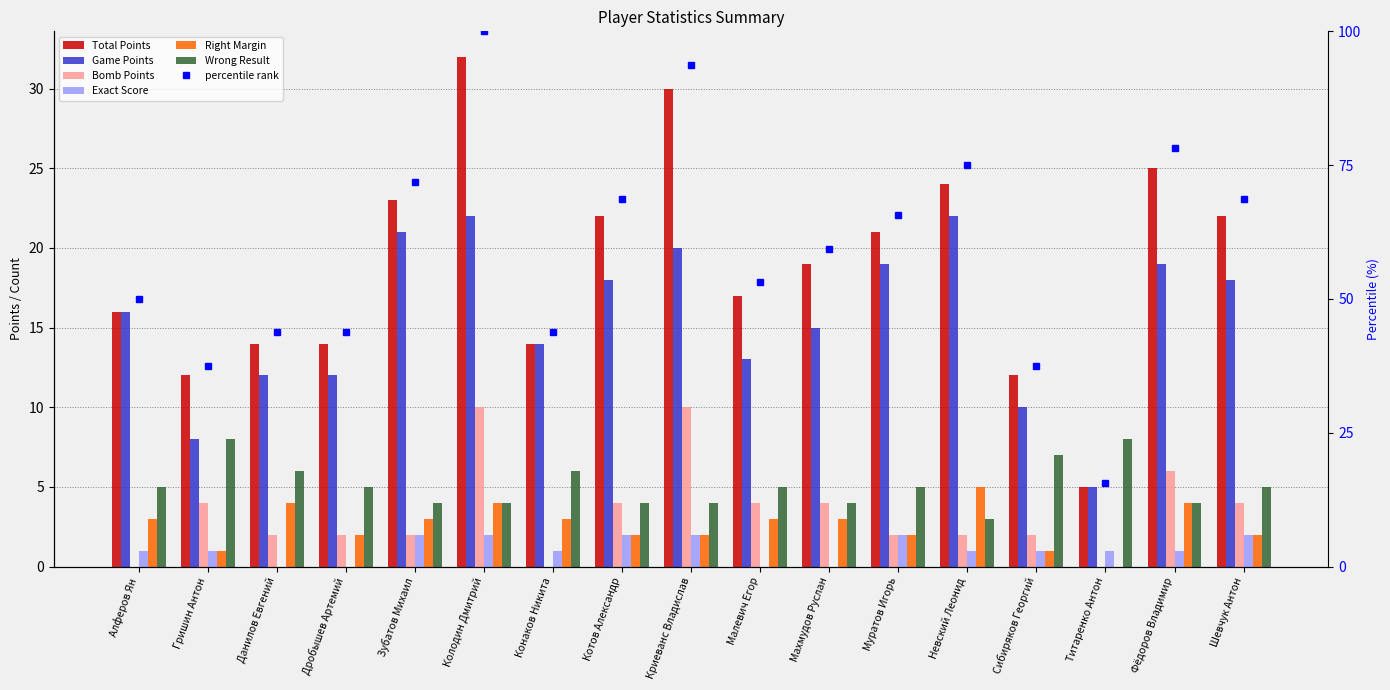

Are the bars grouped side by side (vs. stacked)?

Yes